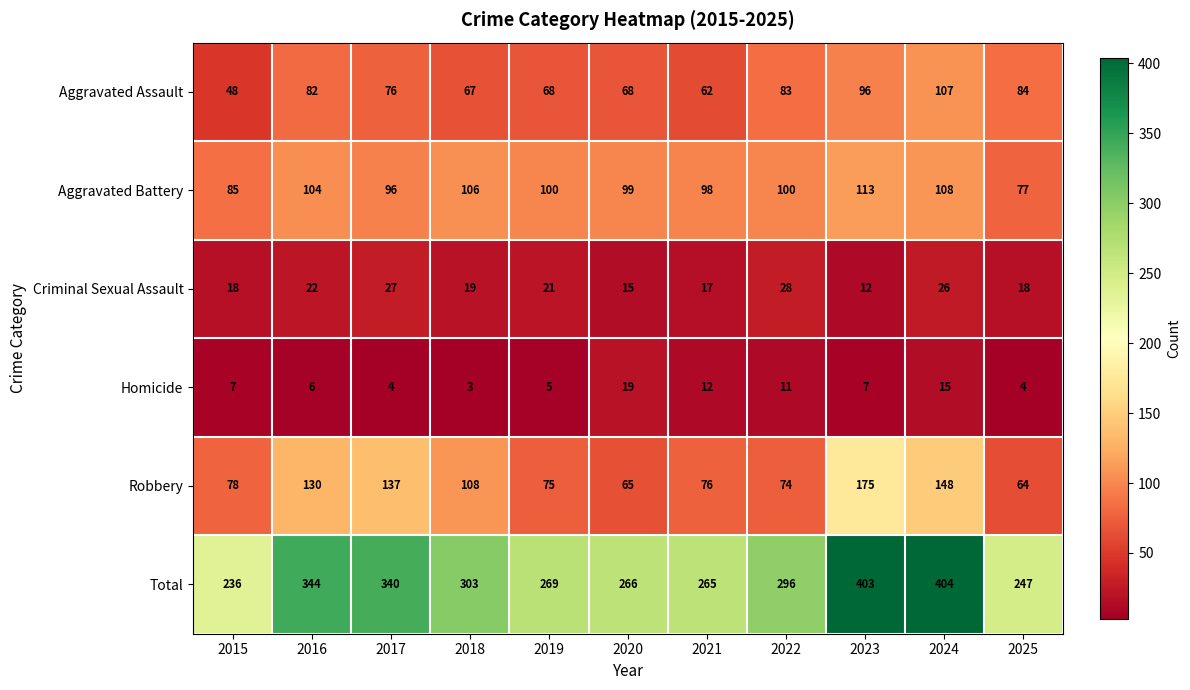

Which label corresponds to the smallest value in the chart?

2018